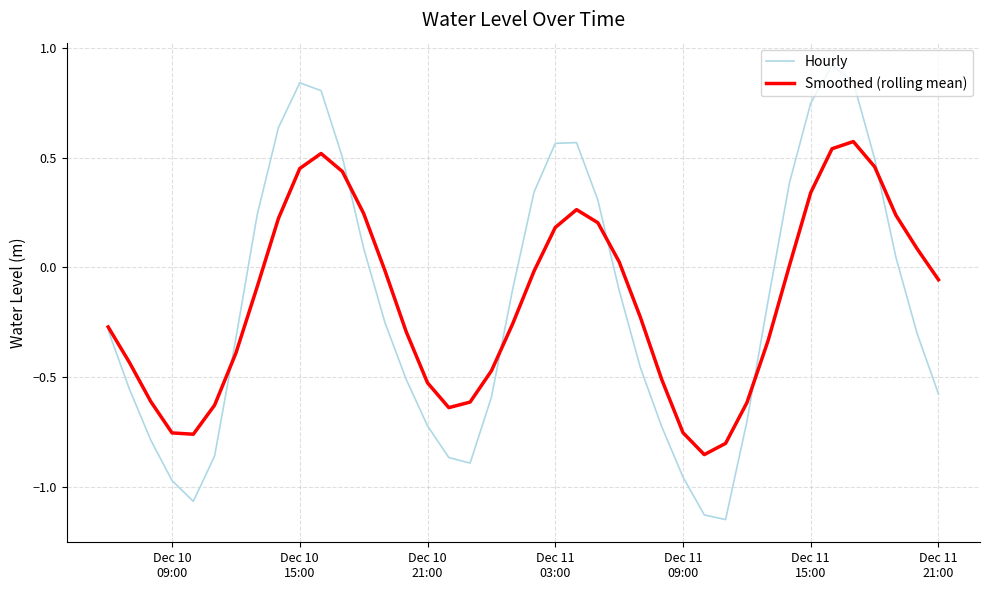

Which series has the largest range (max minus min)?

Hourly